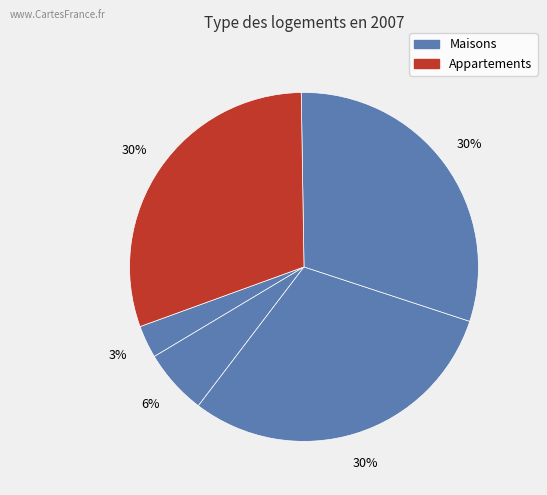

Count the number of slices in the pie.

5